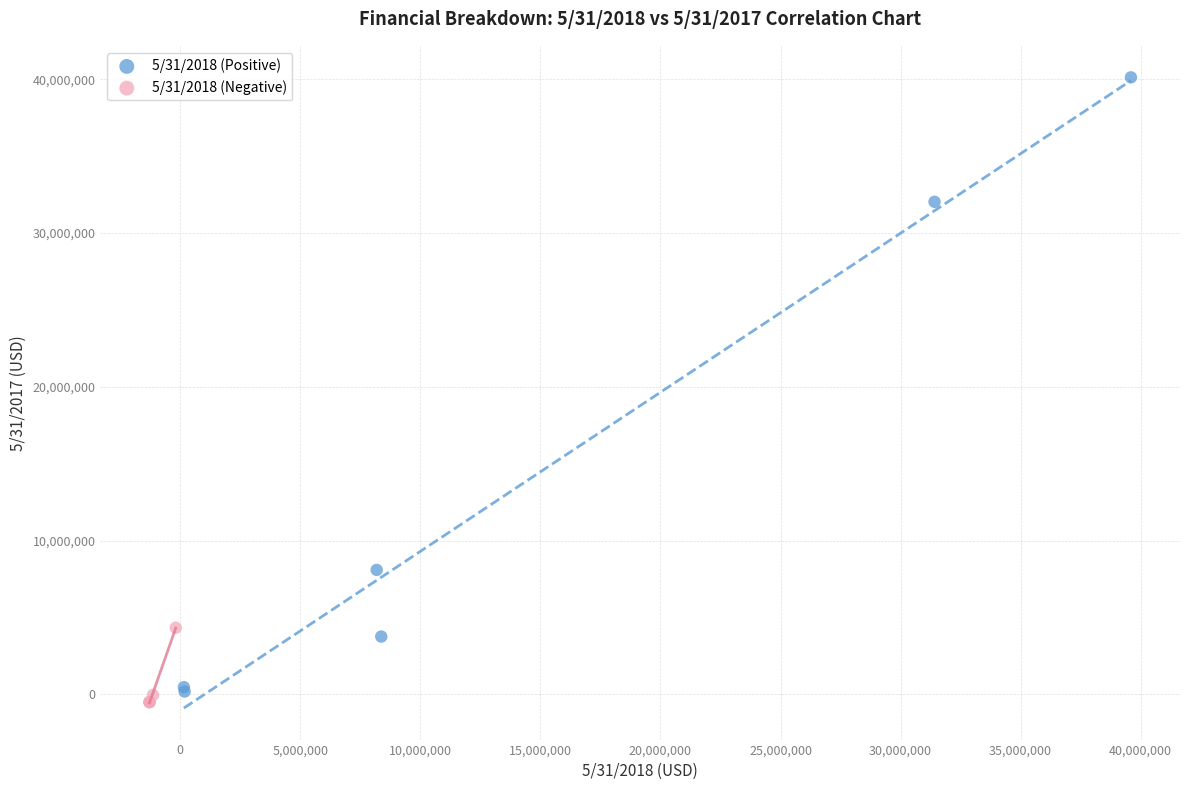

Which series reaches the maximum Y coordinate?

5/31/2018 (Positive)